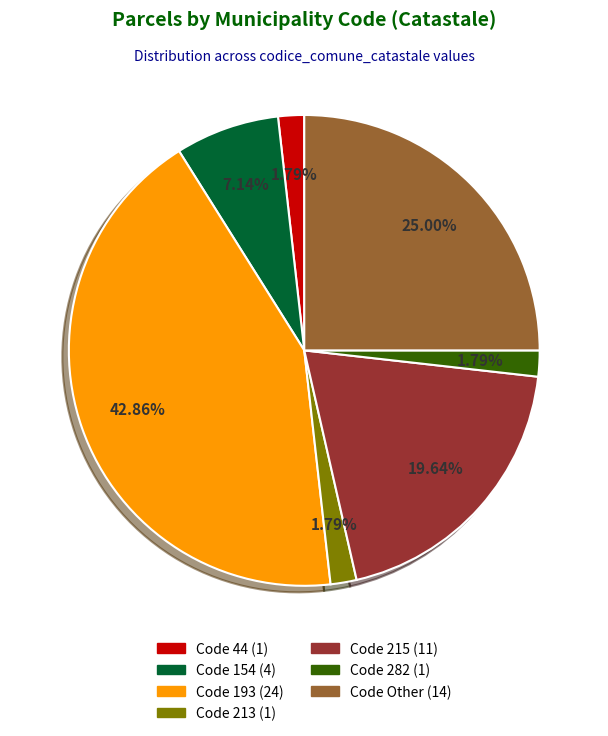

Is there any slice that represents more than half of the pie?

No